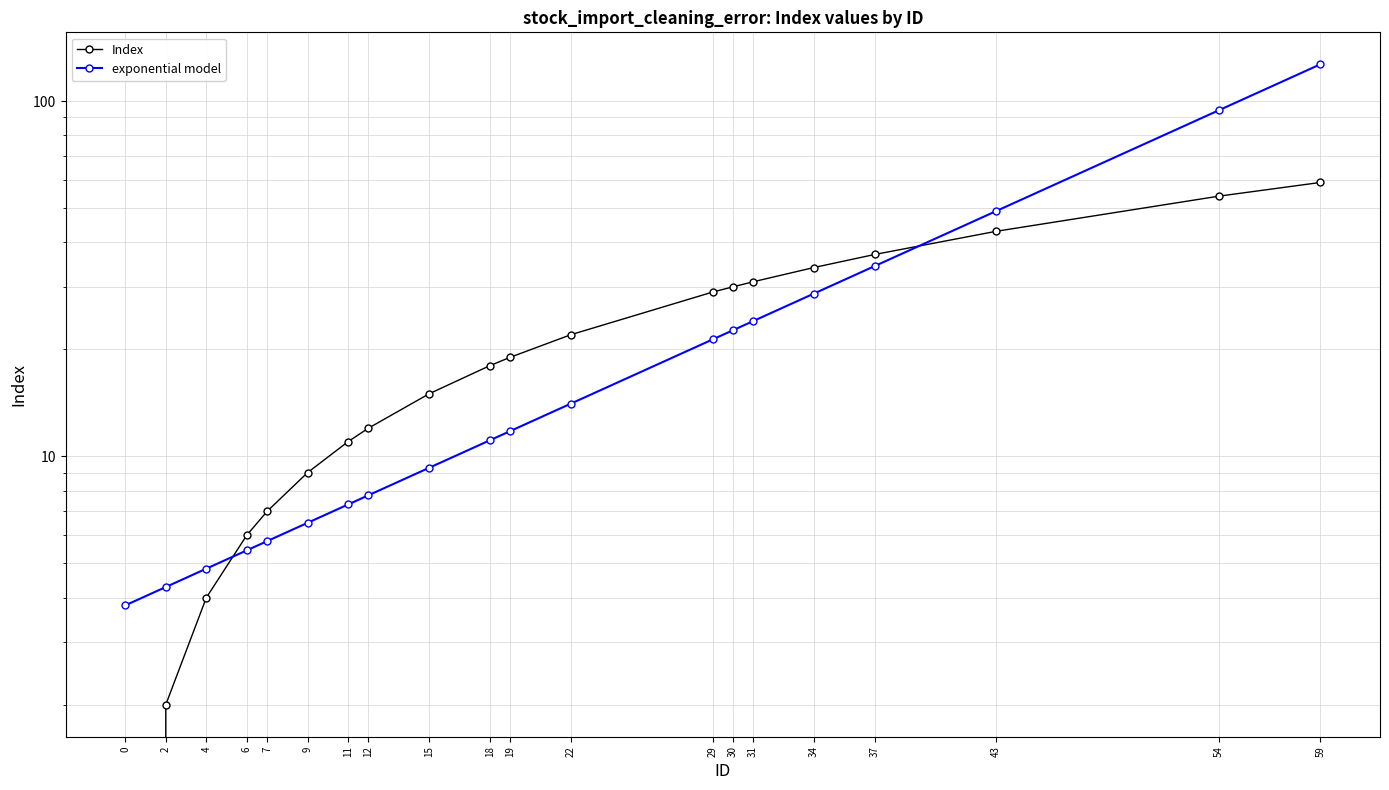

True or false: exponential model has a value of 3.4 at 19.

False